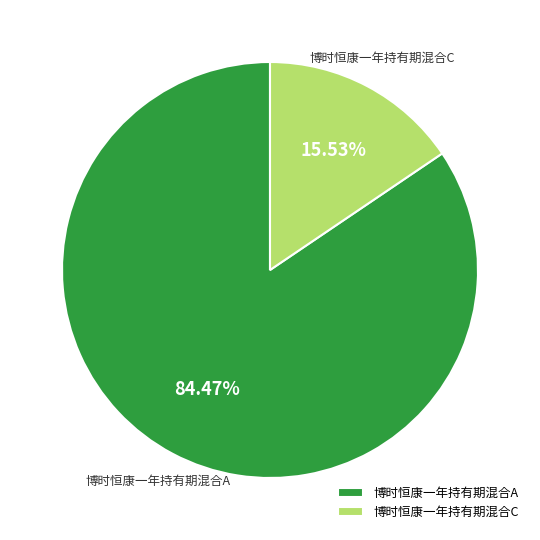

How many segments does this pie chart have?

2